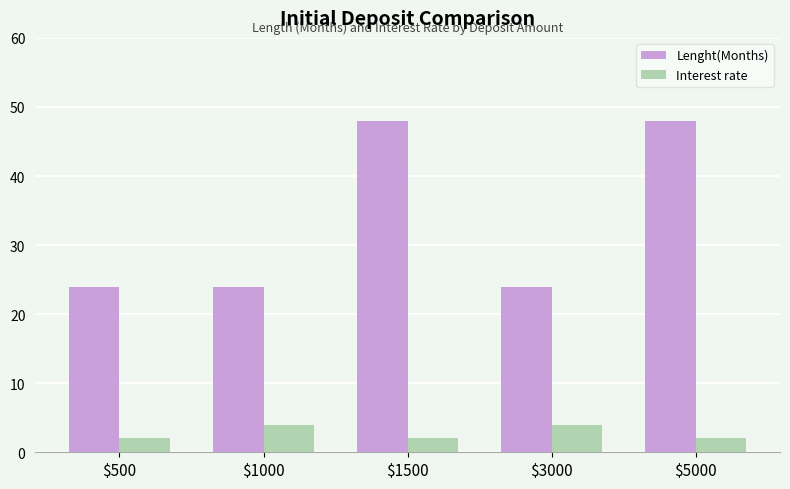

At $3000, list the series in order from largest to smallest.

Lenght(Months), Interest rate